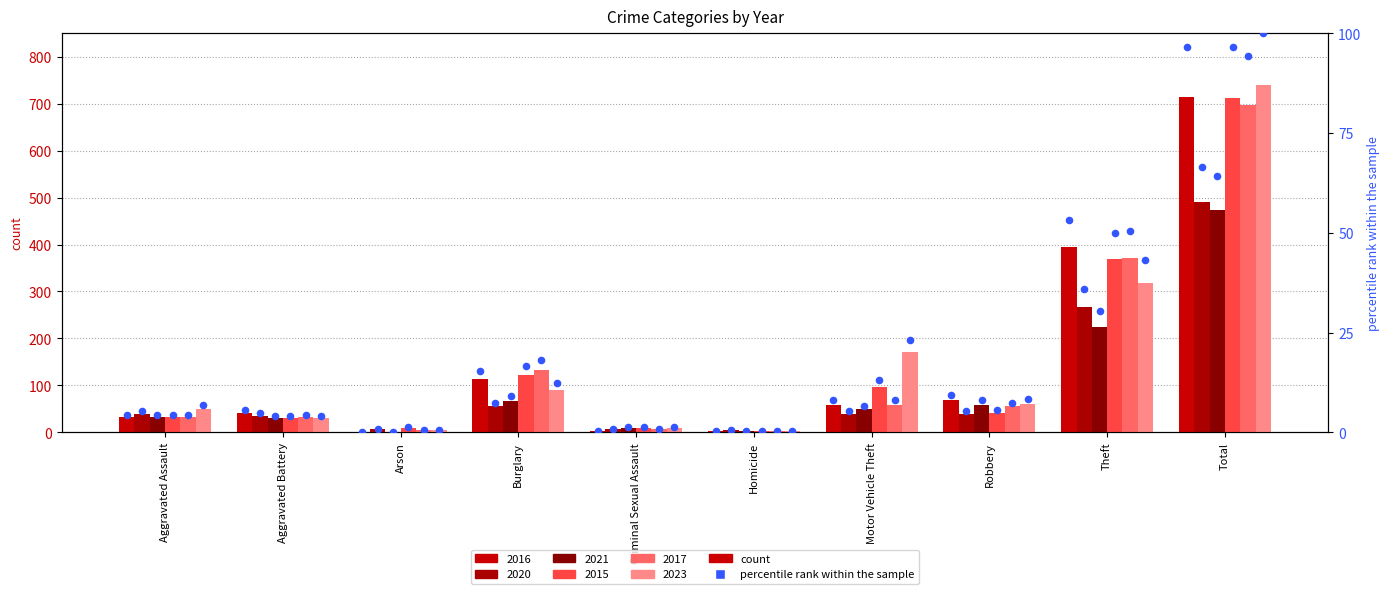

At which category is the sum across all series the highest?

Total